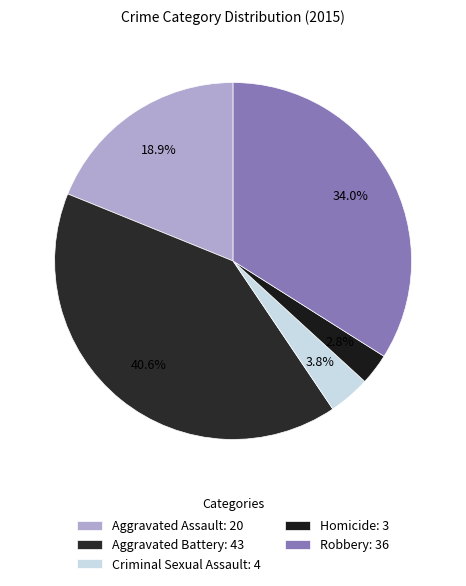

Is it true that Criminal Sexual Assault is 4% of the pie?

True